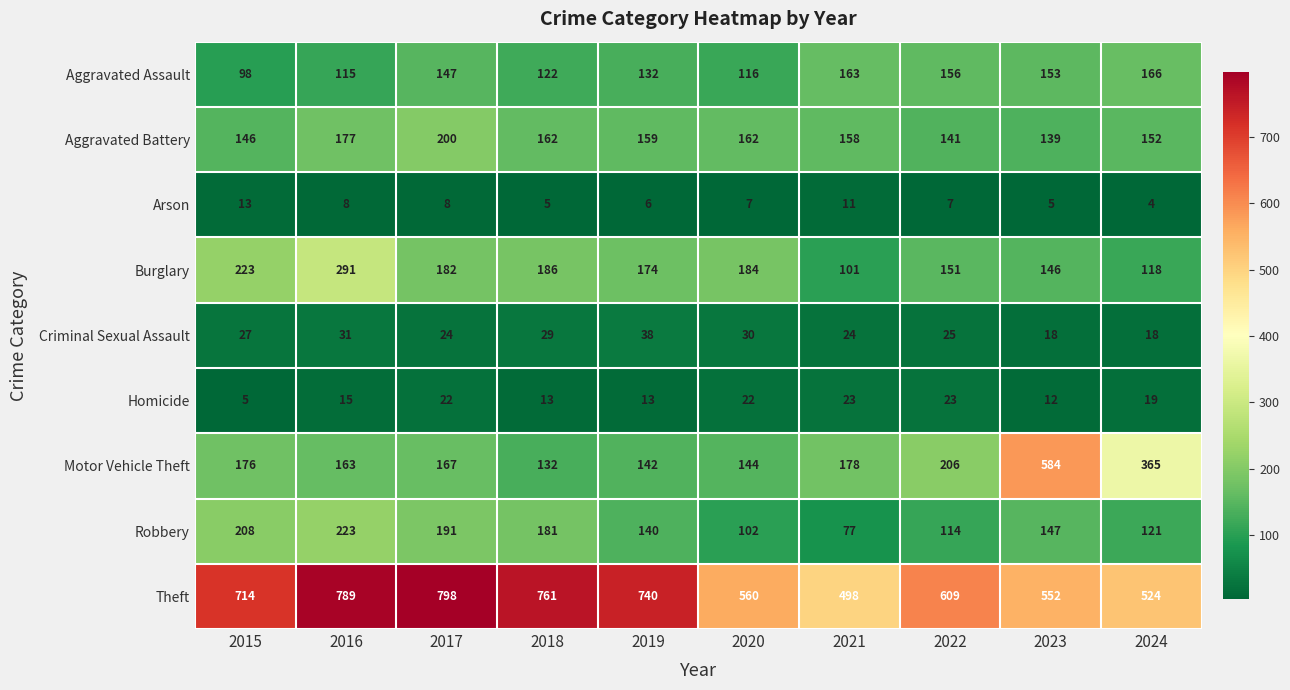

What is the average value of the Arson series?

7